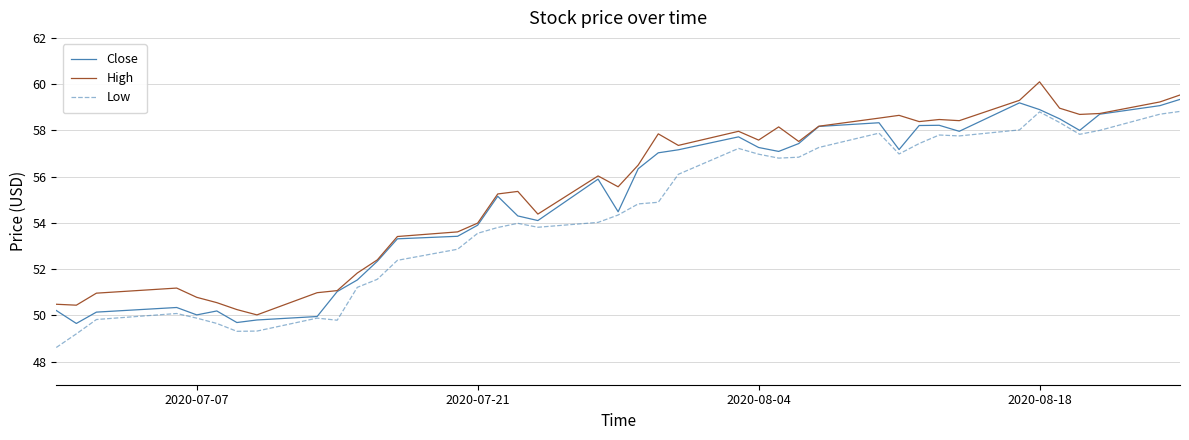

What is the greatest value displayed?

60.1